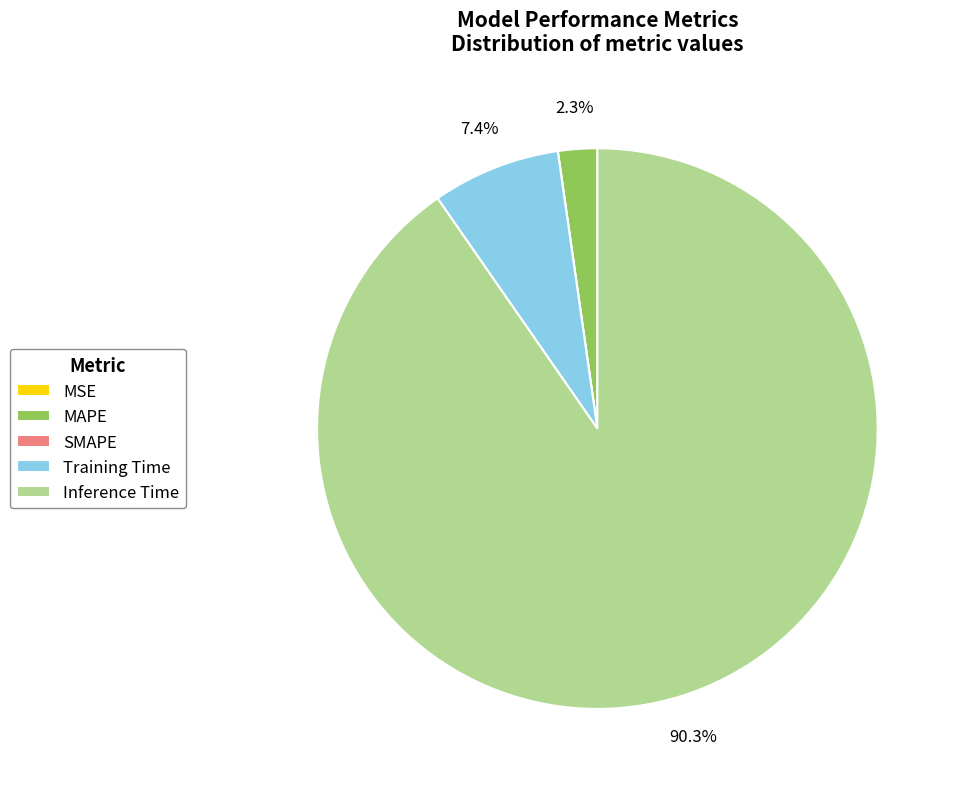

Combined, do Training Time and Inference Time account for over 50%?

Yes